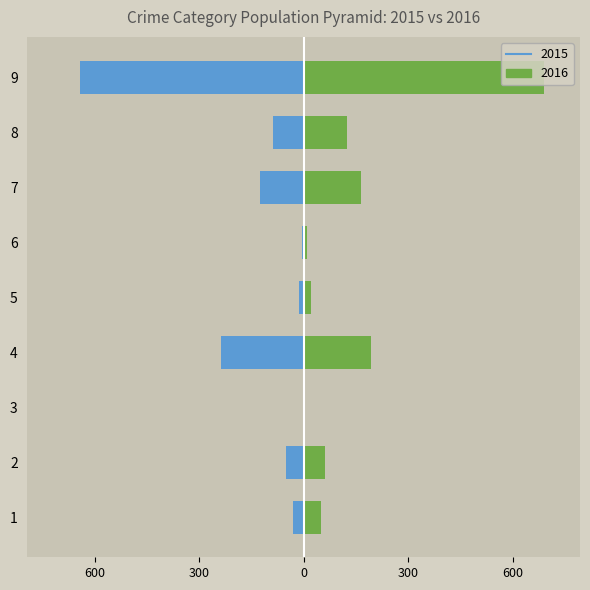

Which series has the largest total across all categories?

2016